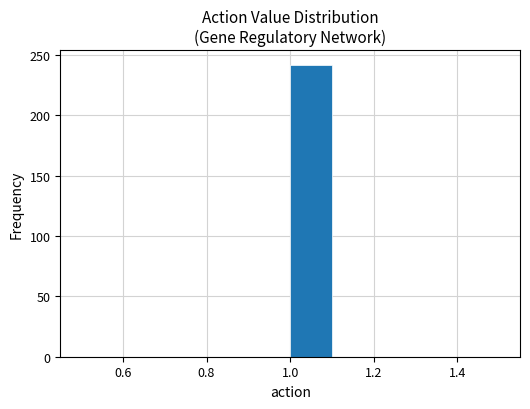

Reading left to right, transcribe this chart: for each bar, give the range it covers on the x-axis and its height. The values are not printed on the chart, so give them approximately, as read against the axis.

0.5 to 0.6: 0
0.6 to 0.7: 0
0.7 to 0.8: 0
0.8 to 0.9: 0
0.9 to 1.0: 0
1.0 to 1.1: 240
1.1 to 1.2: 0
1.2 to 1.3: 0
1.3 to 1.4: 0
1.4 to 1.5: 0